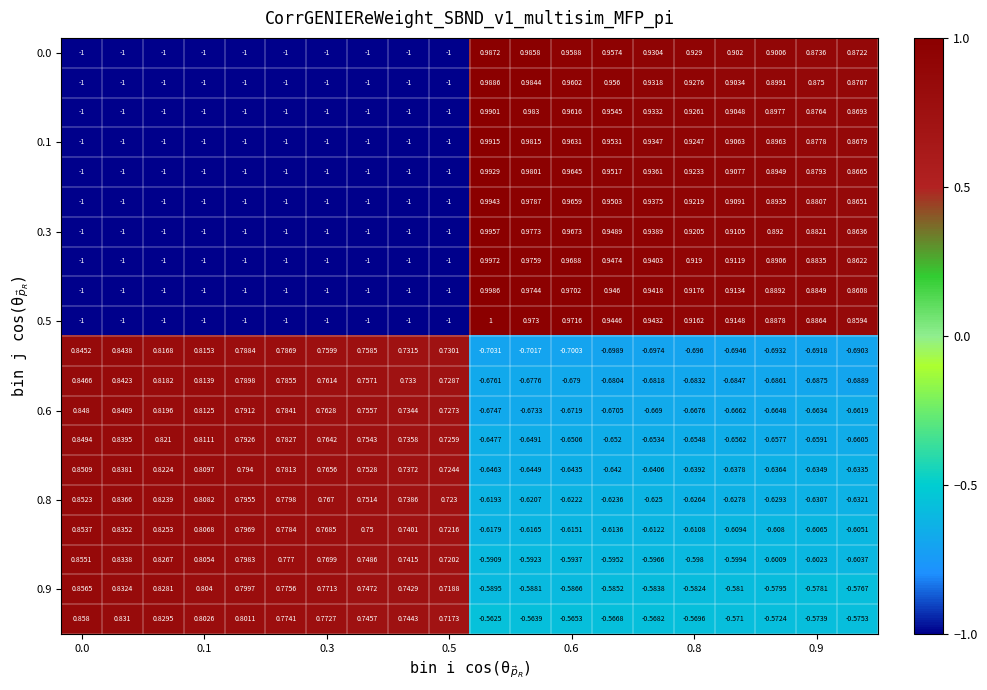

How many series are shown in this chart?

20